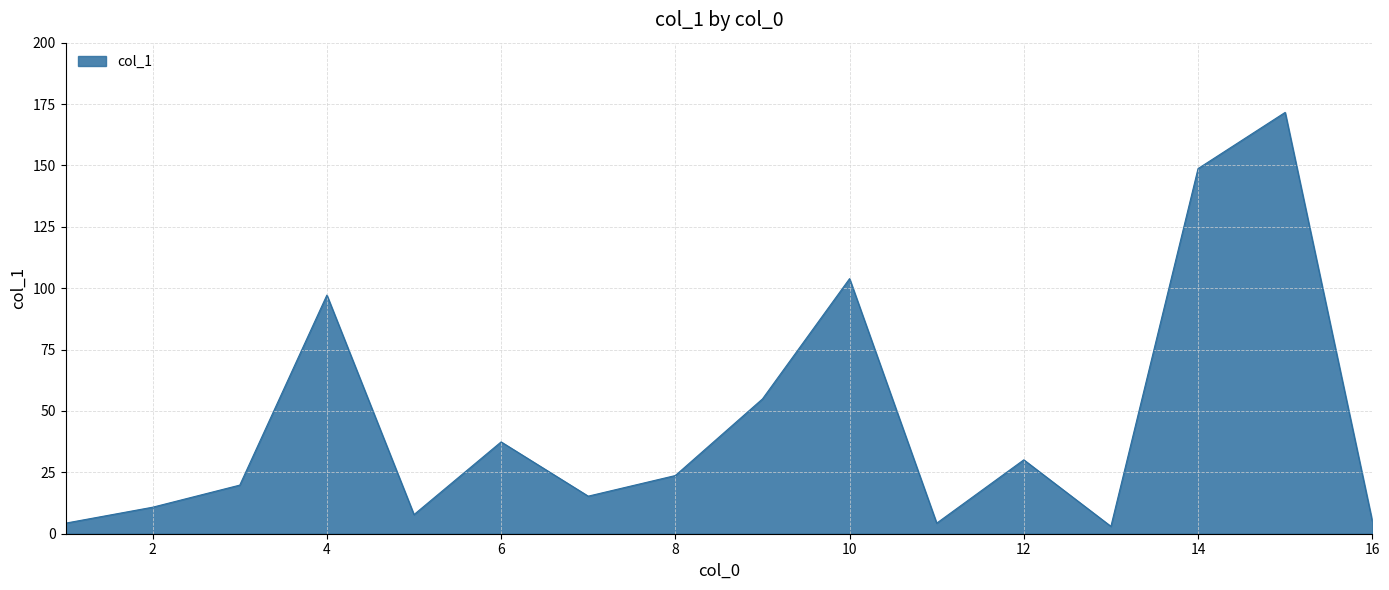

What is the greatest value displayed?

171.6